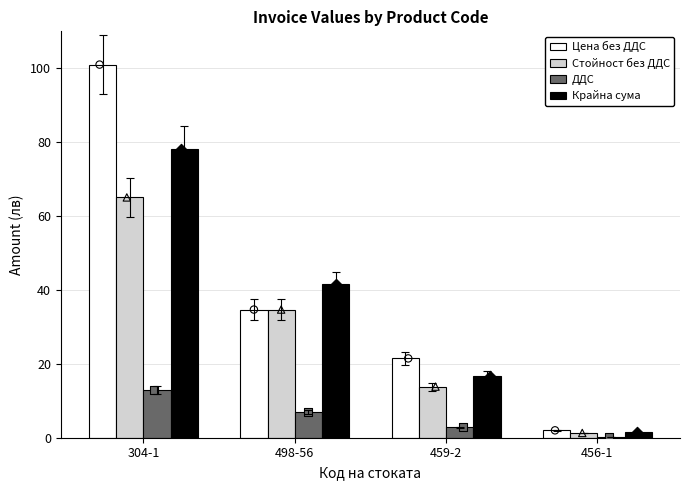

At which category is the sum across all series the highest?

304-1